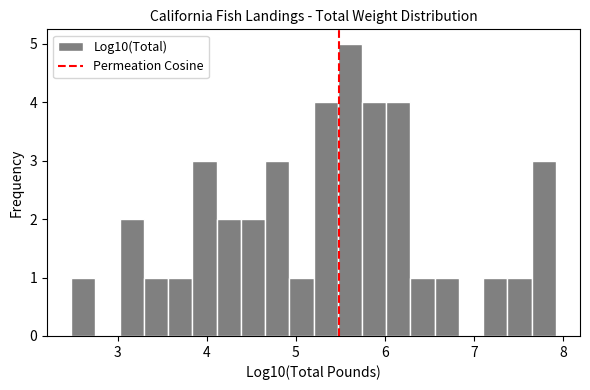

Read against the x-axis, roughly where is the centre of the tallest bar?

5.6